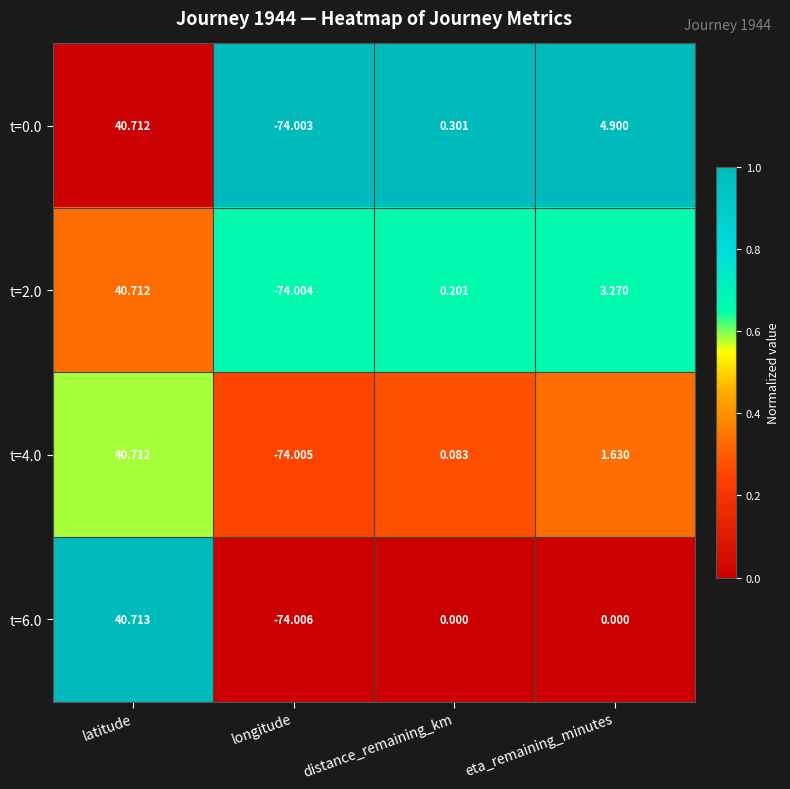

At which label does t=4.0 reach its peak?

latitude